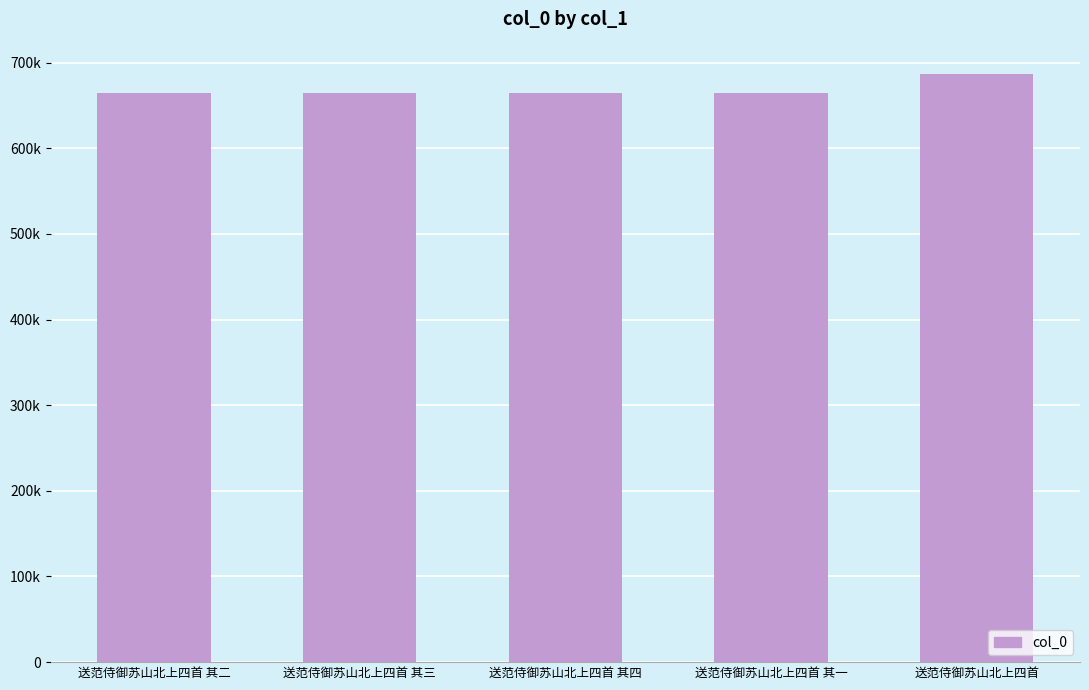

Does the chart contain any negative values?

No